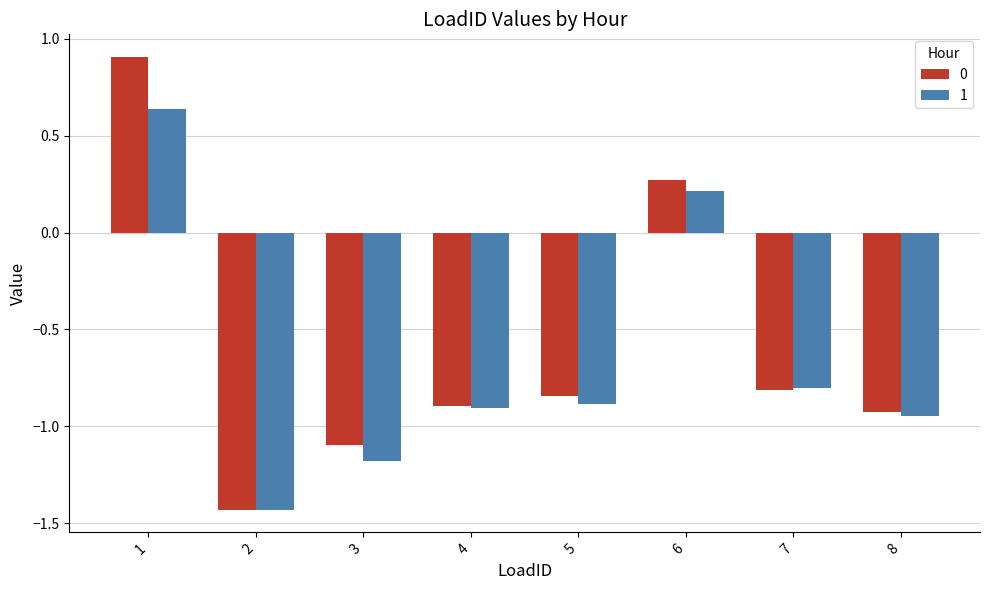

Rank the series by their average value, from lowest to highest.

1, 0